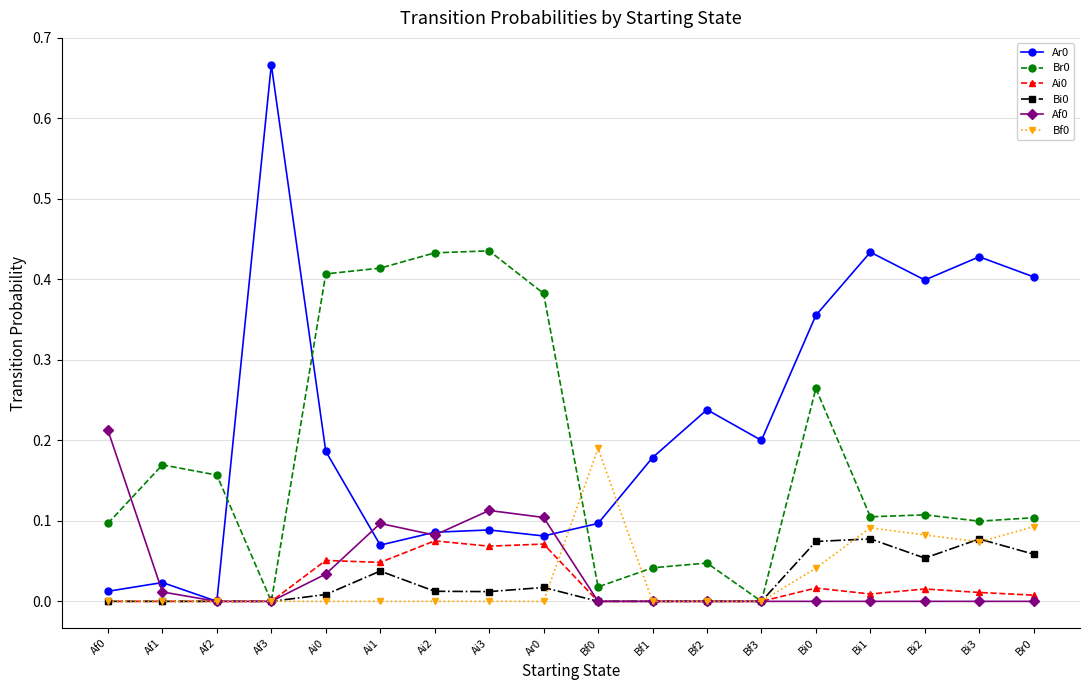

True or false: Ar0 has more than 2 points higher than both neighbors.

True